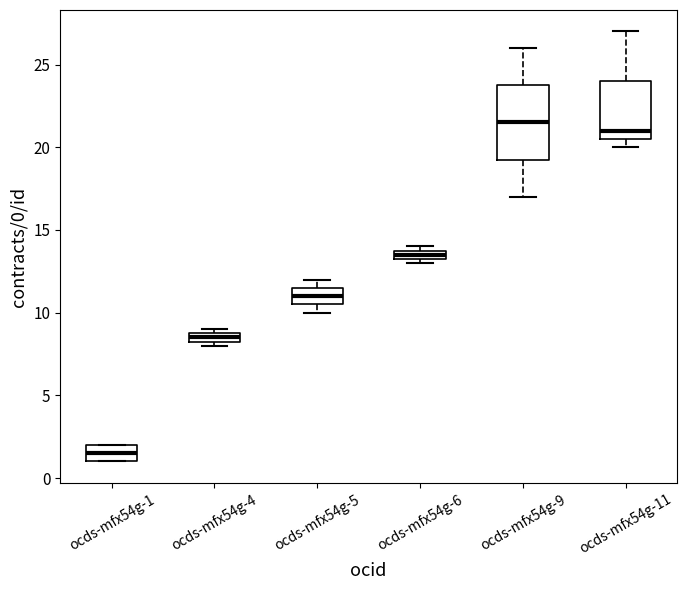

Which box's median line is the lowest?

ocds-mfx54g-1